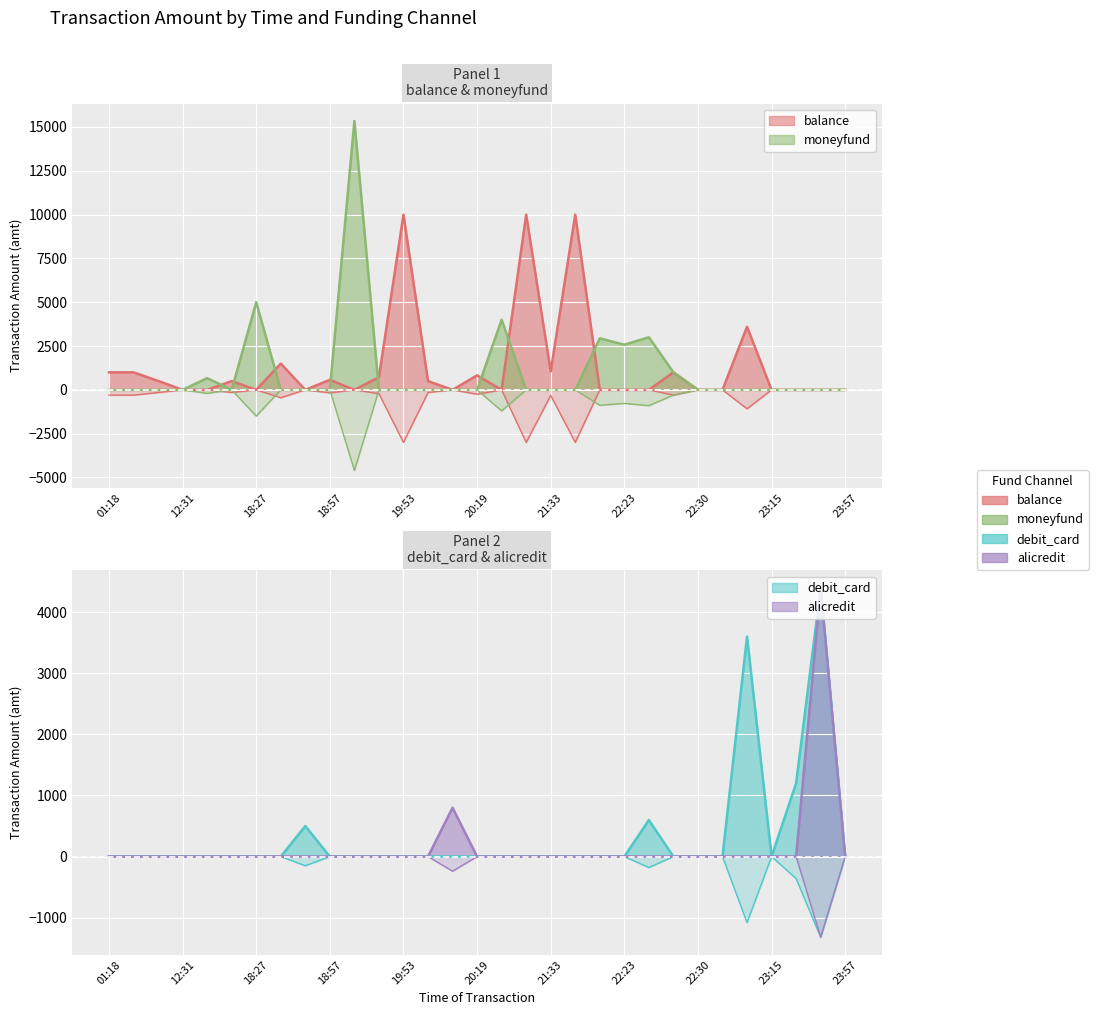

True or false: debit_card has a value of 682.1 at 21:08.

False